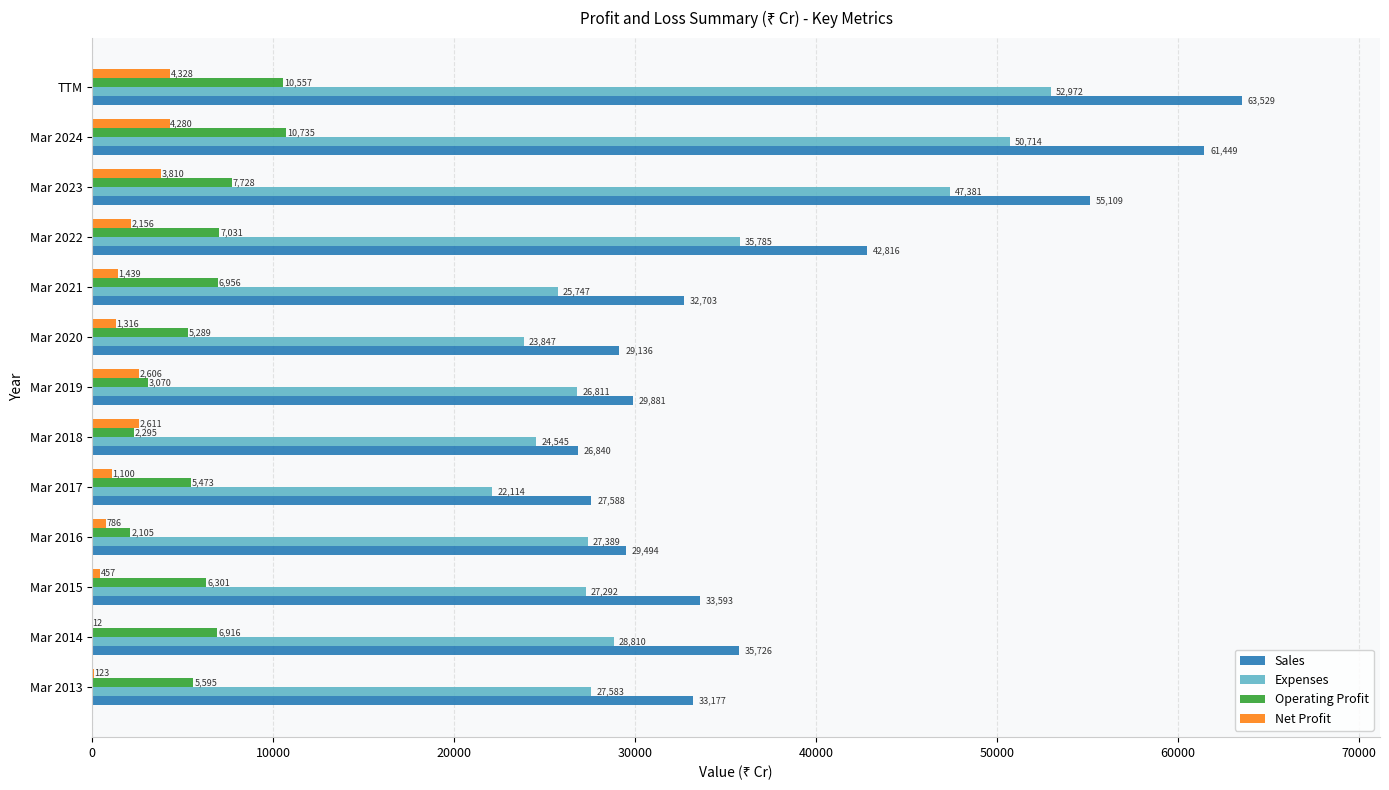

What is the sum of all Net Profit values?

25024